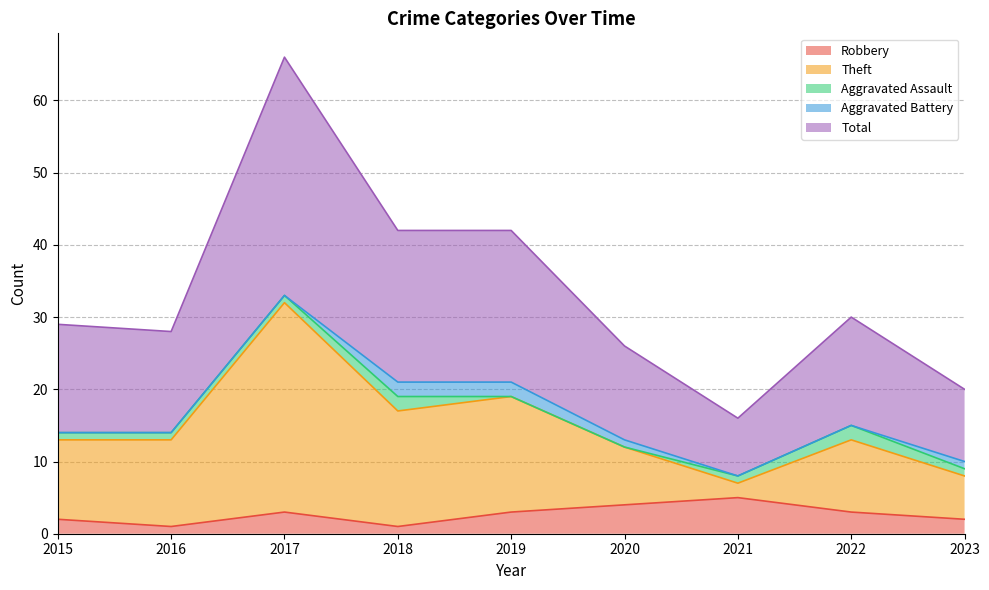

What is the maximum value for Robbery?

5